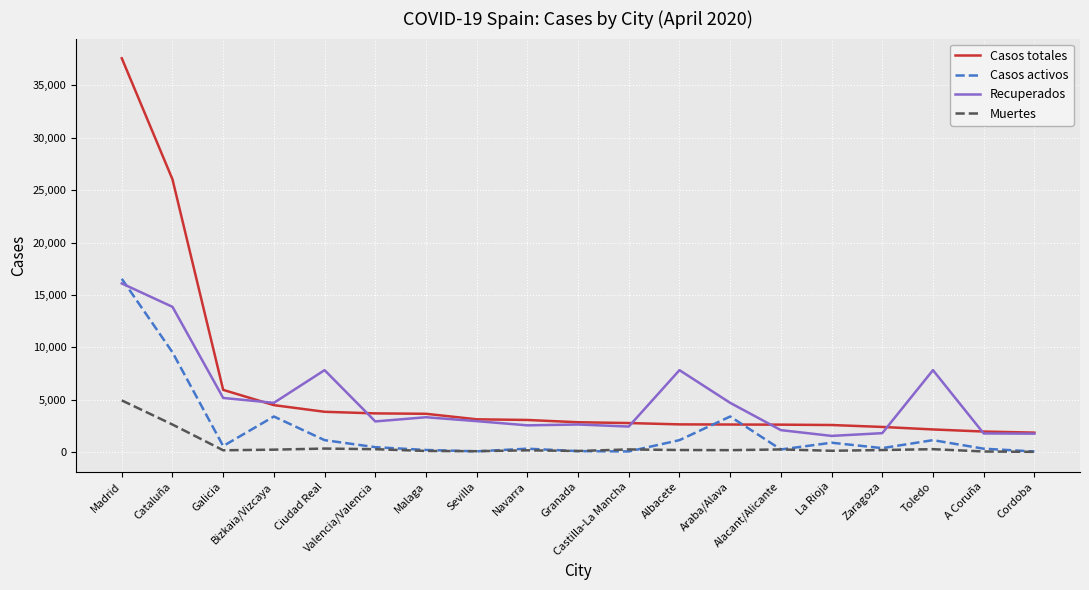

Which series has the largest total across all categories?

Casos totales